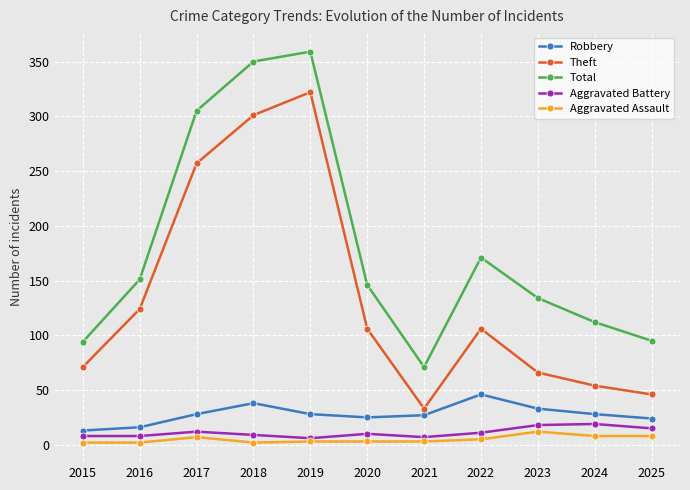

What is the total value across all series at 2024?

221